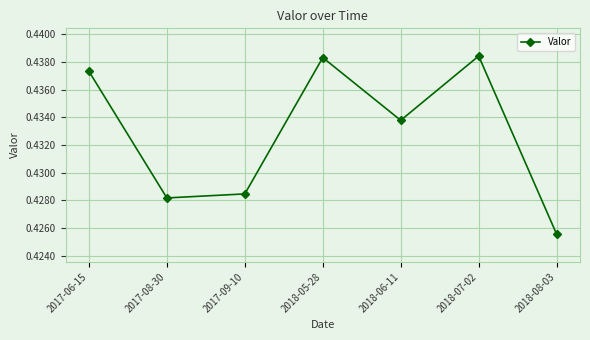

How many interior local valleys (lower than both neighbors) does the data have?

2